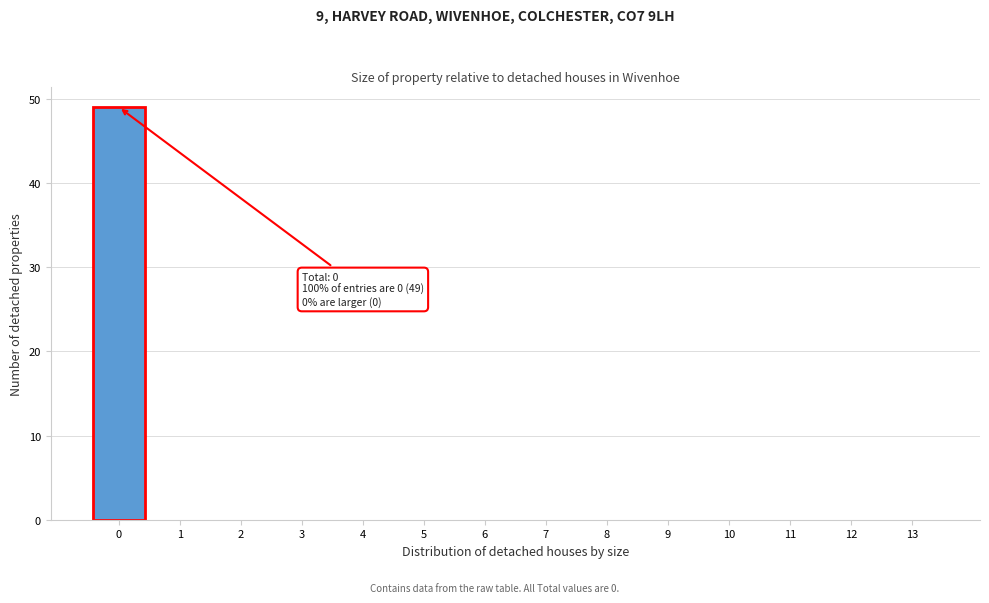

Reading left to right, transcribe all the data shown in this chart.

0=49	1=0	2=0	3=0	4=0	5=0	6=0	7=0	8=0	9=0	10=0	11=0	12=0	13=0